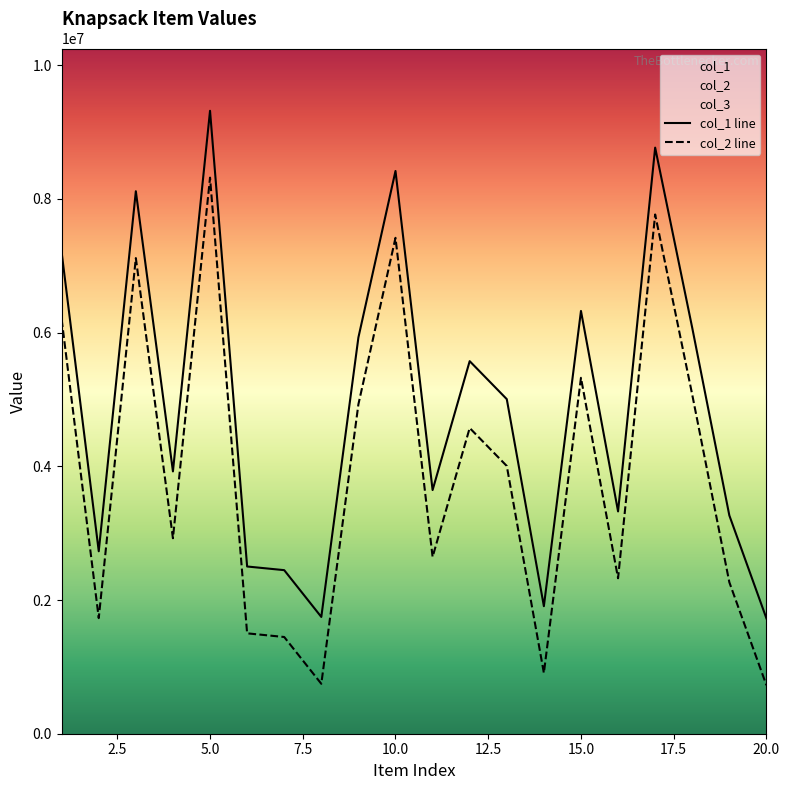

Where is col_1 nearest to the value 5522285?

12